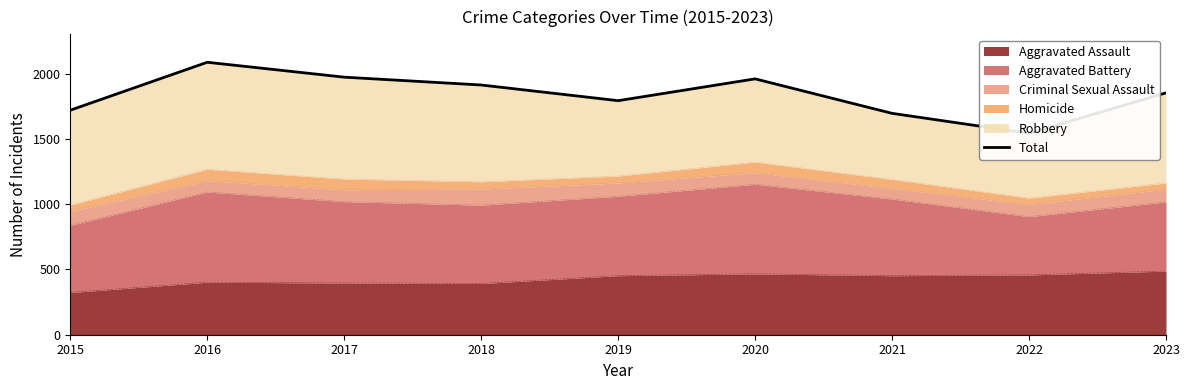

List the labels in order of value, largest first.

2016, 2017, 2020, 2018, 2023, 2019, 2015, 2021, 2022